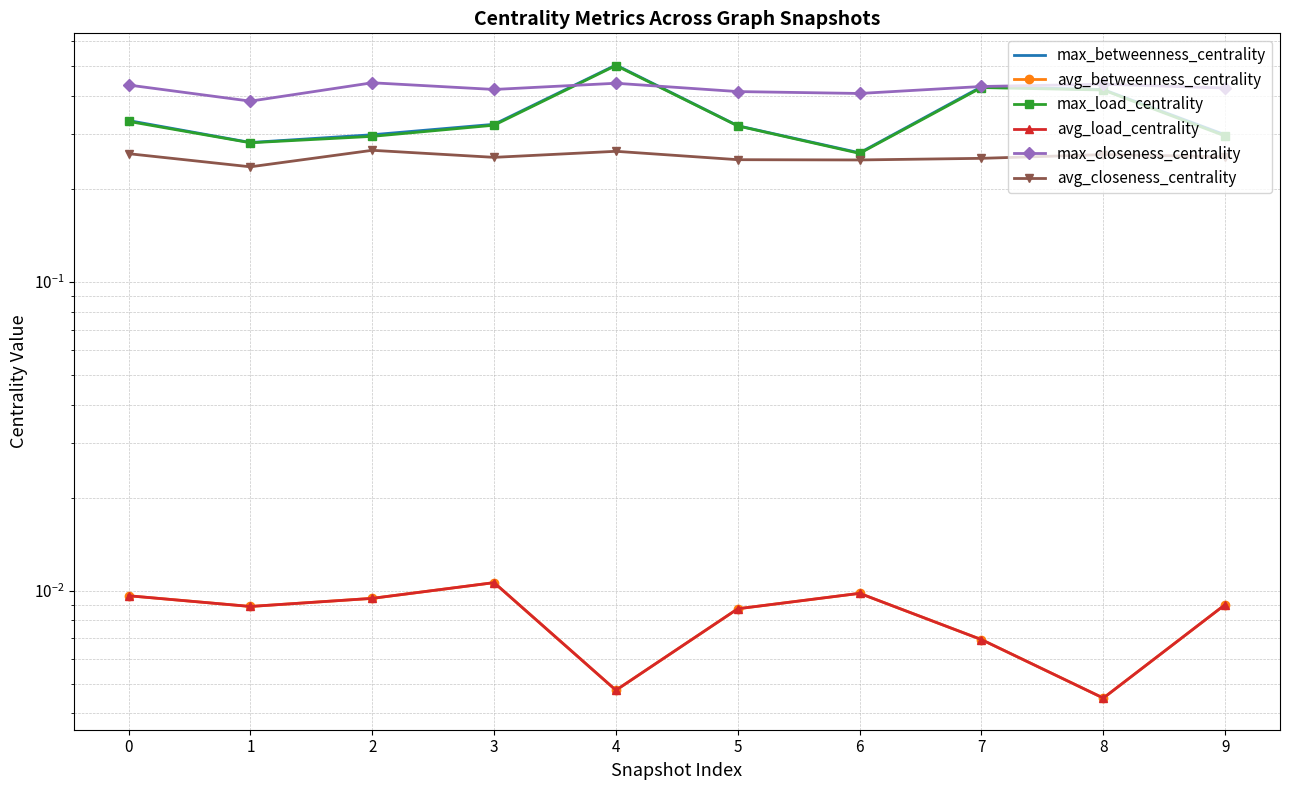

Reading left to right, transcribe all the data shown in this chart.

max_betweenness_centrality: 0.3	0.3	0.3	0.3	0.5	0.3	0.3	0.4	0.4	0.3
avg_betweenness_centrality: 0.0	0.0	0.0	0.0	0.0	0.0	0.0	0.0	0.0	0.0
max_load_centrality: 0.3	0.3	0.3	0.3	0.5	0.3	0.3	0.4	0.4	0.3
avg_load_centrality: 0.0	0.0	0.0	0.0	0.0	0.0	0.0	0.0	0.0	0.0
max_closeness_centrality: 0.4	0.4	0.4	0.4	0.4	0.4	0.4	0.4	0.4	0.4
avg_closeness_centrality: 0.3	0.2	0.3	0.3	0.3	0.2	0.2	0.3	0.3	0.3